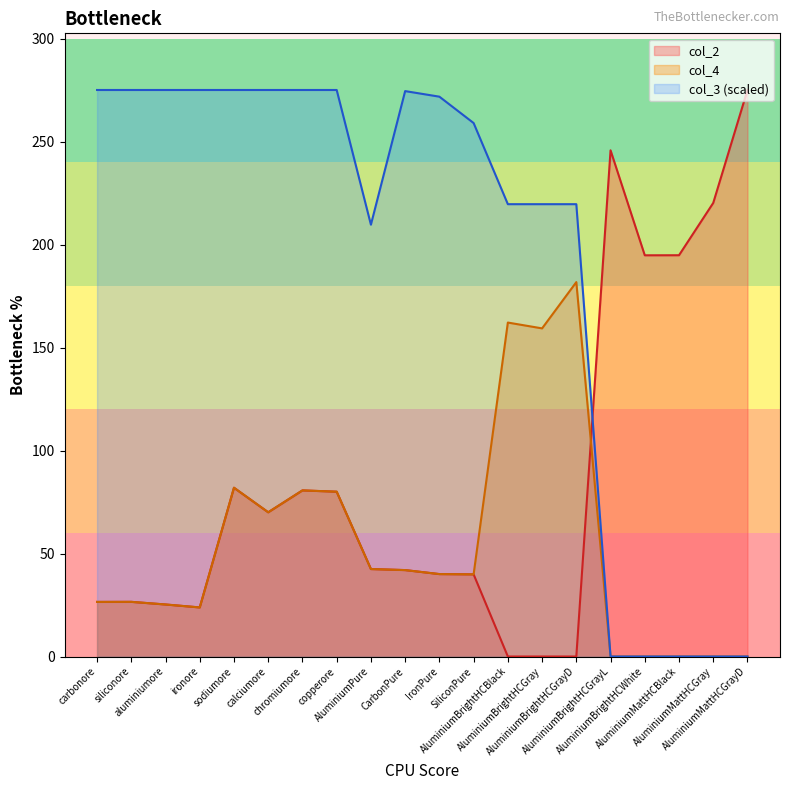

How many distinct data groups are displayed?

3